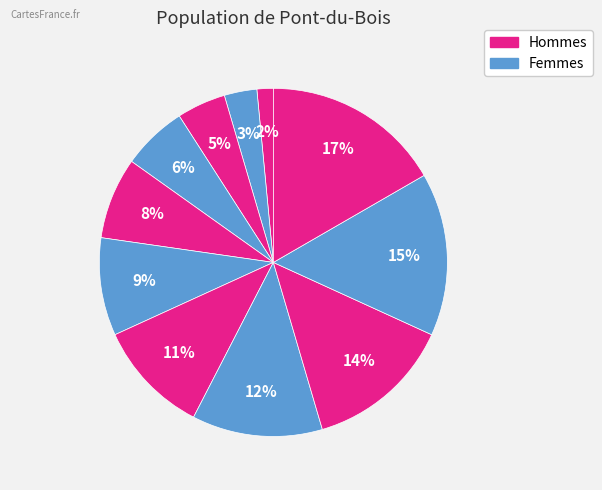

How many slices are in this pie chart?

11